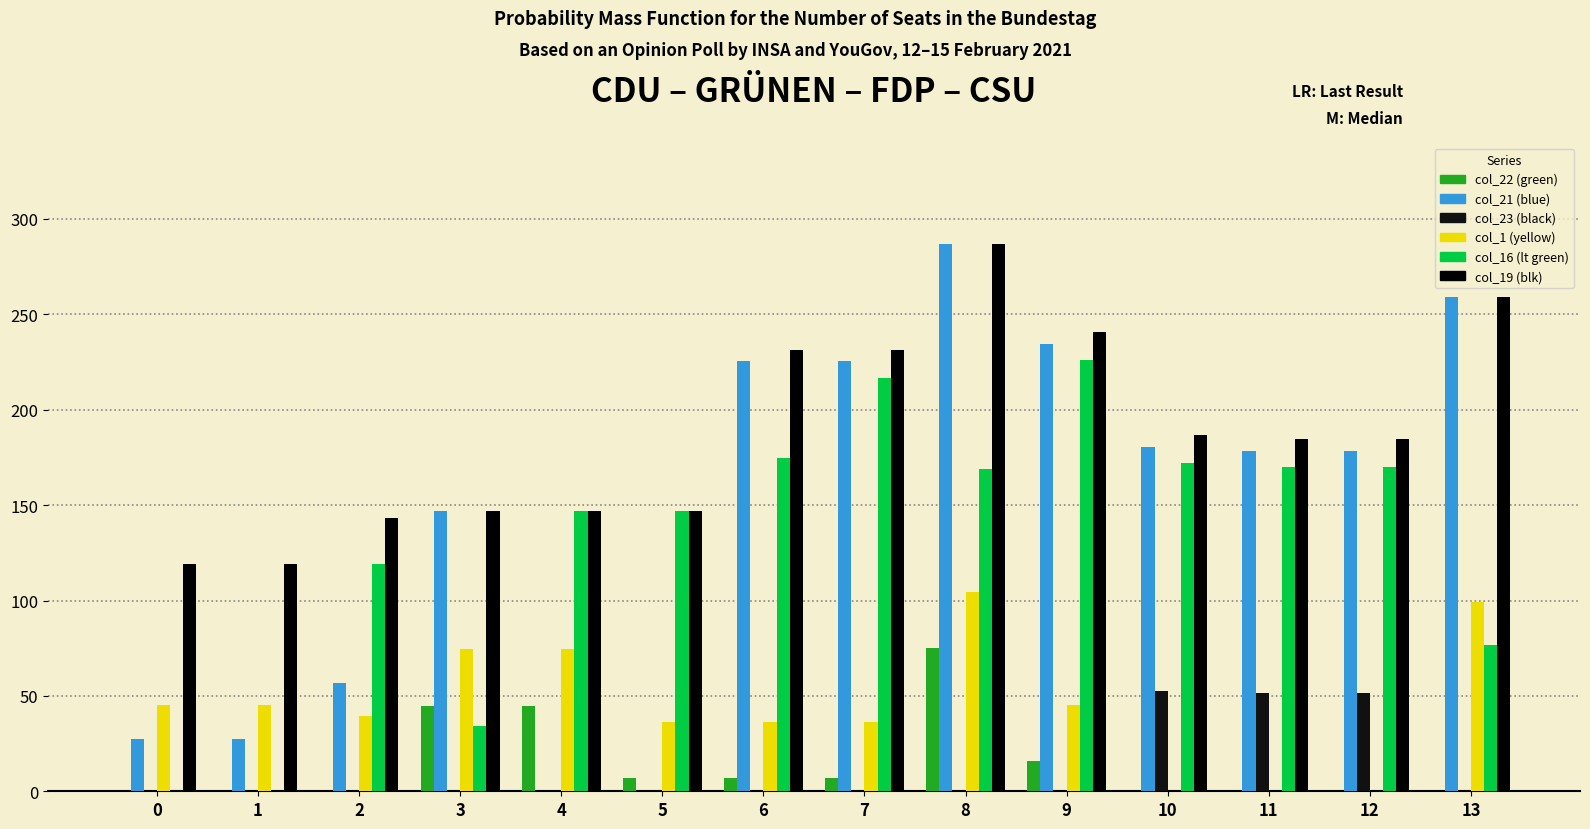

How many categories are shown in the chart?

14